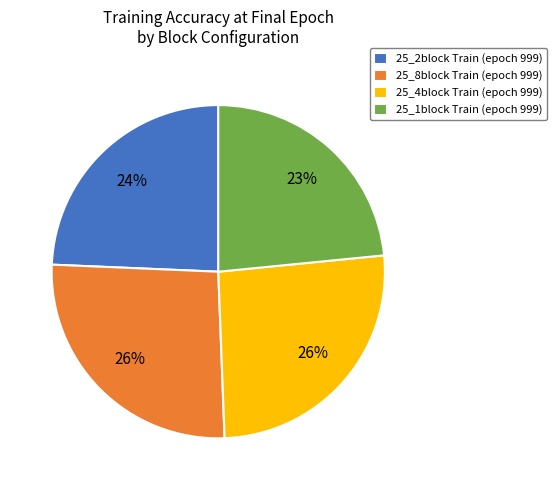

To the nearest percent, what is the average slice percentage?

25%